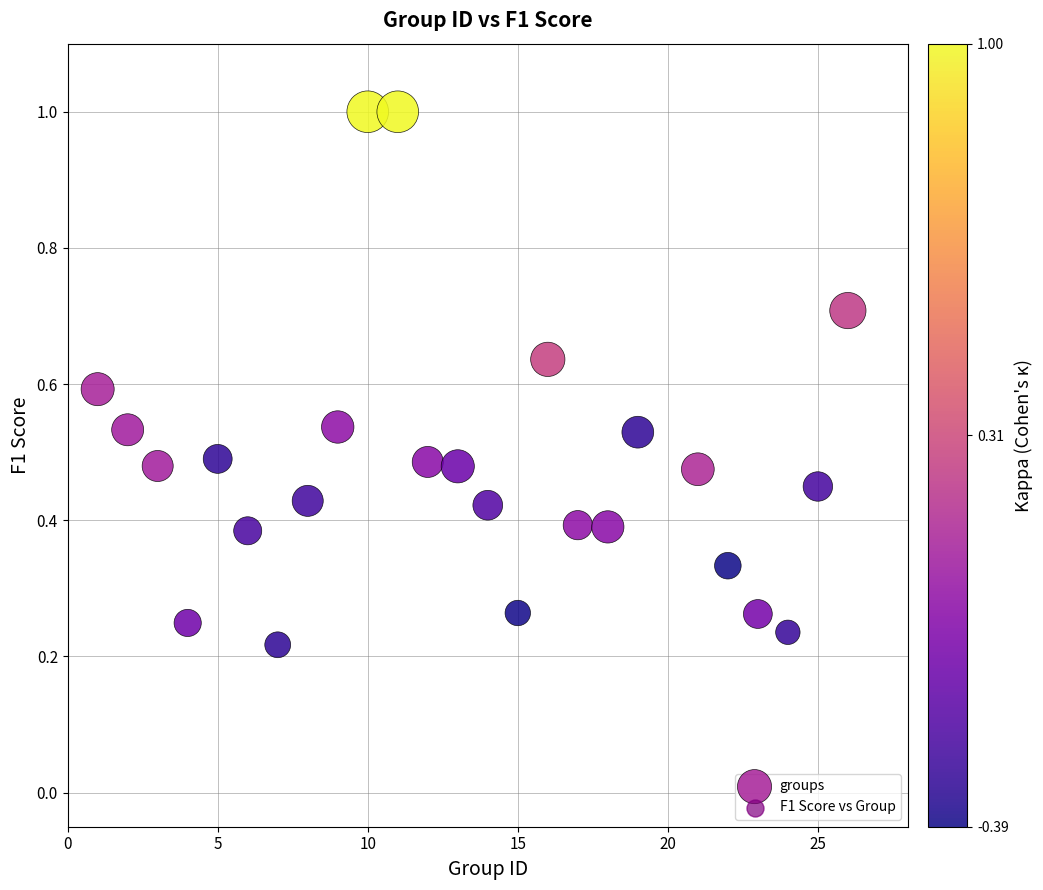

What is the range of Y values (max minus min)?

0.8